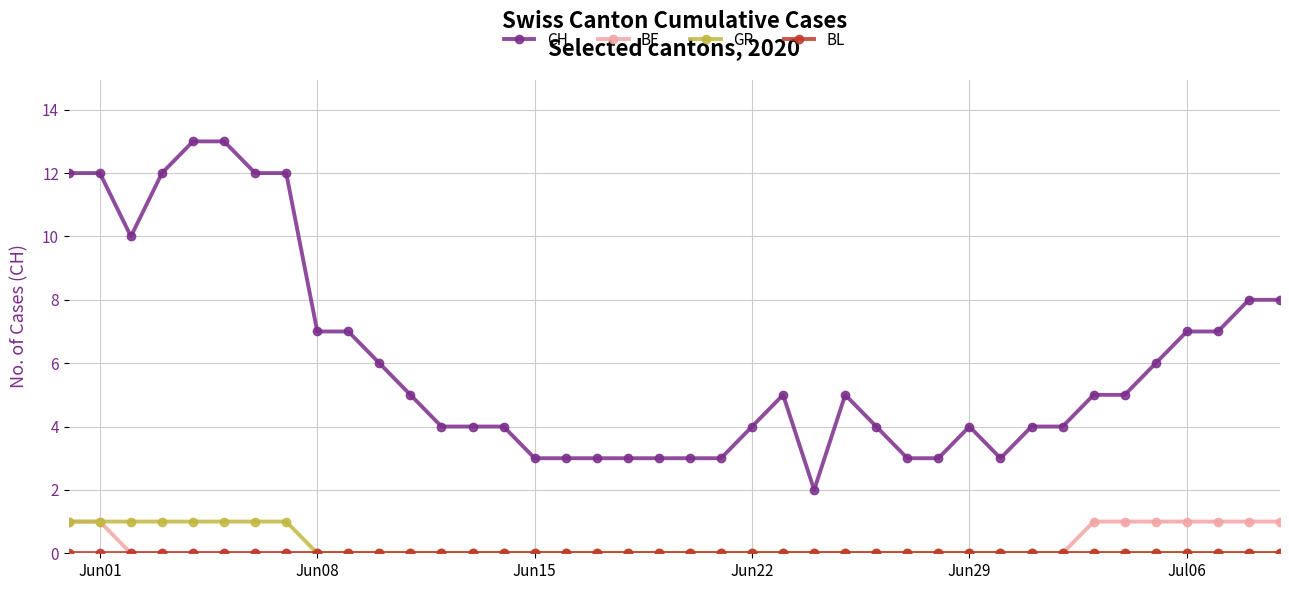

True or false: CH has more than 1 points higher than both neighbors.

True